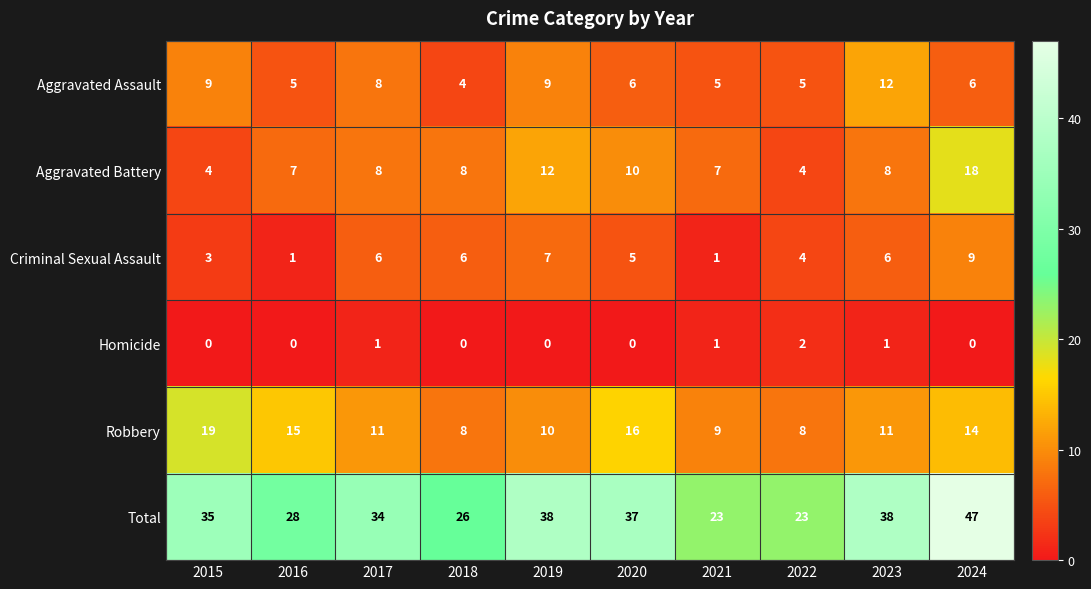

Is it true that Criminal Sexual Assault equals 3 at 2020?

False